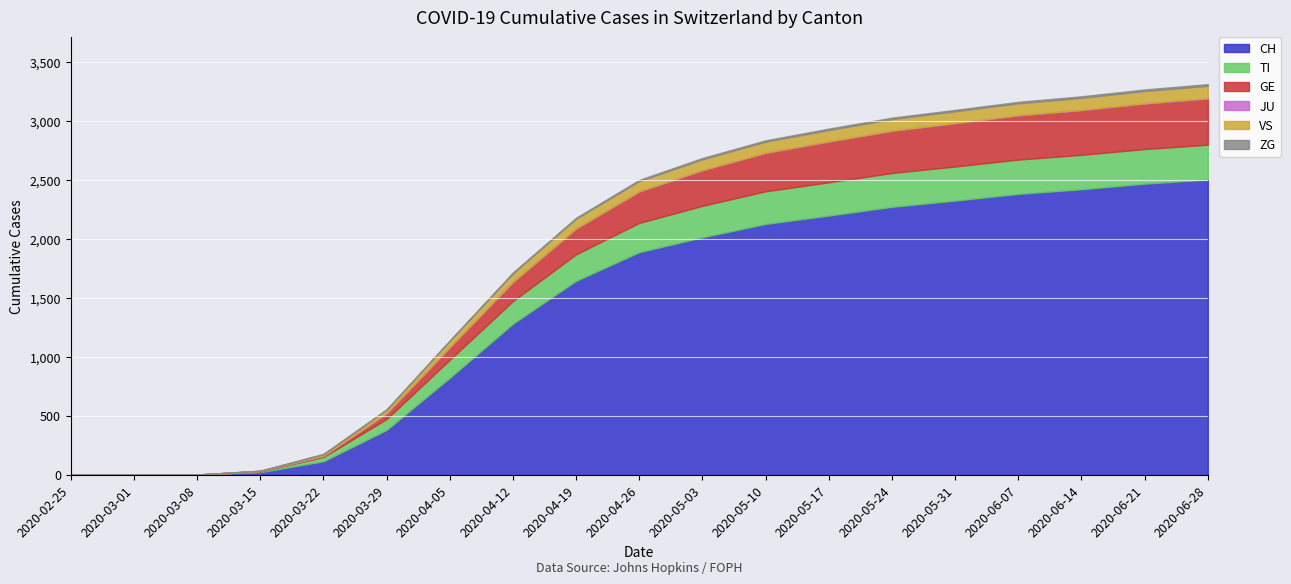

How many lines are shown in the chart?

6